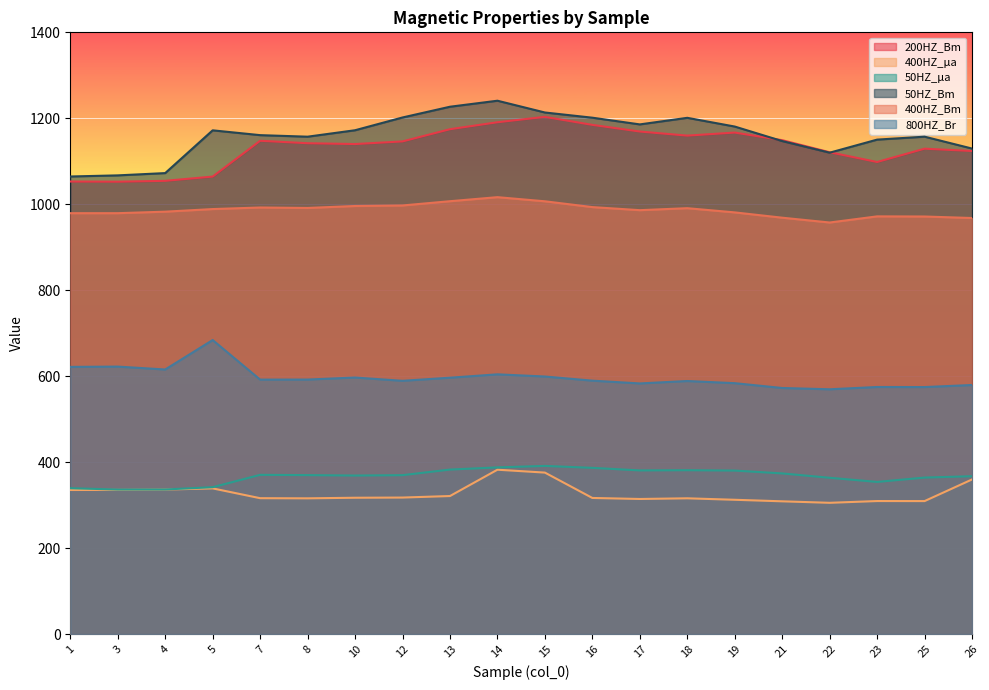

What are all the series names shown in the legend?

200HZ_Bm, 400HZ_μa, 50HZ_μa, 50HZ_Bm, 400HZ_Bm, 800HZ_Br